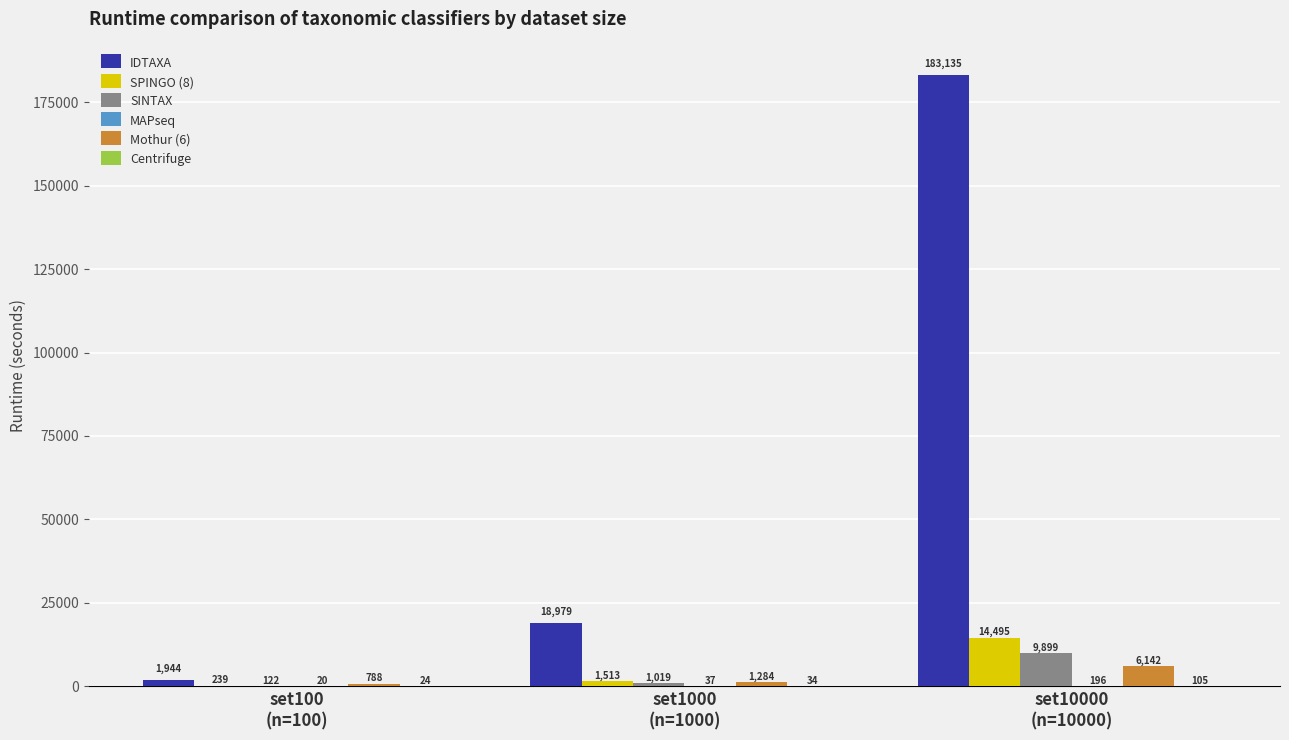

How many categories are shown in the chart?

3